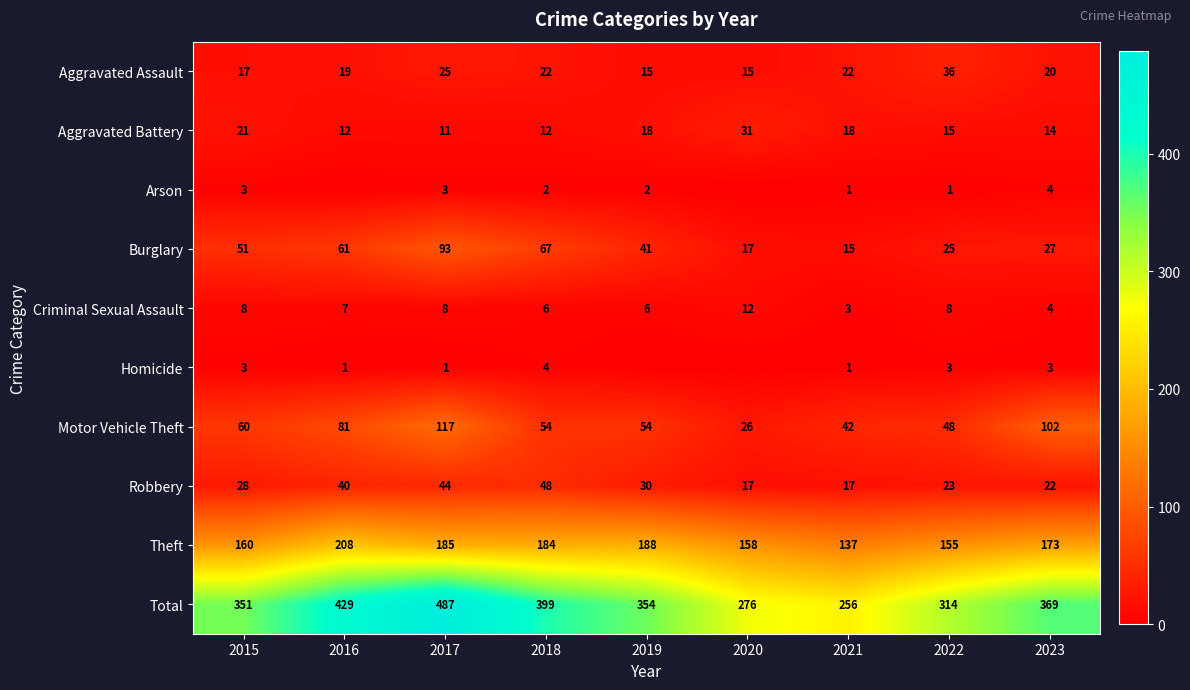

At how many categories does at least one series exceed 240?

9